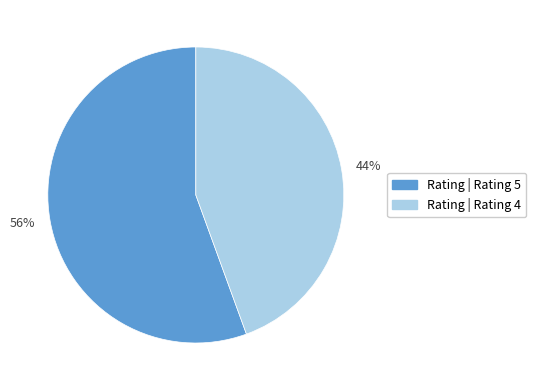

True or false: Rating | Rating 5 accounts for 56% of the total.

True